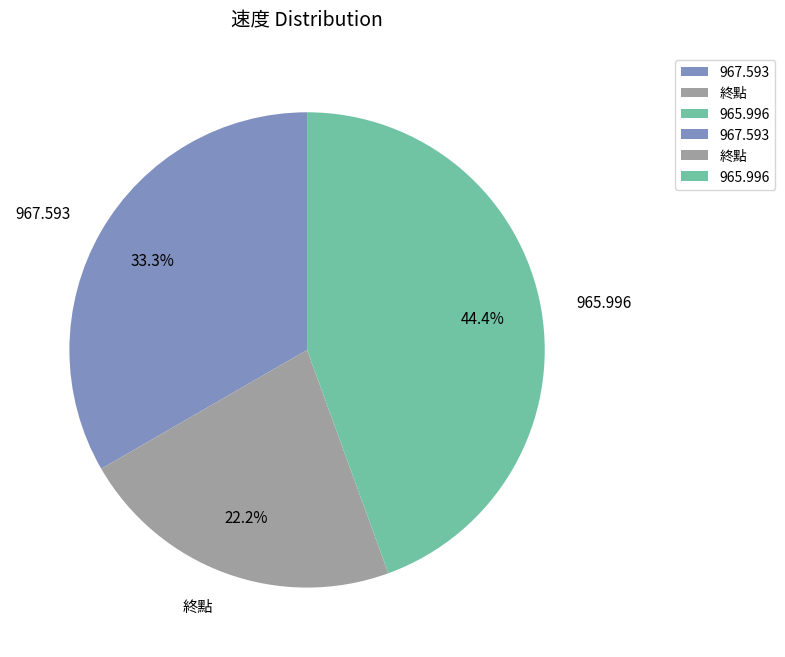

The 967.593 slice represents 47% of the pie. True or false?

False